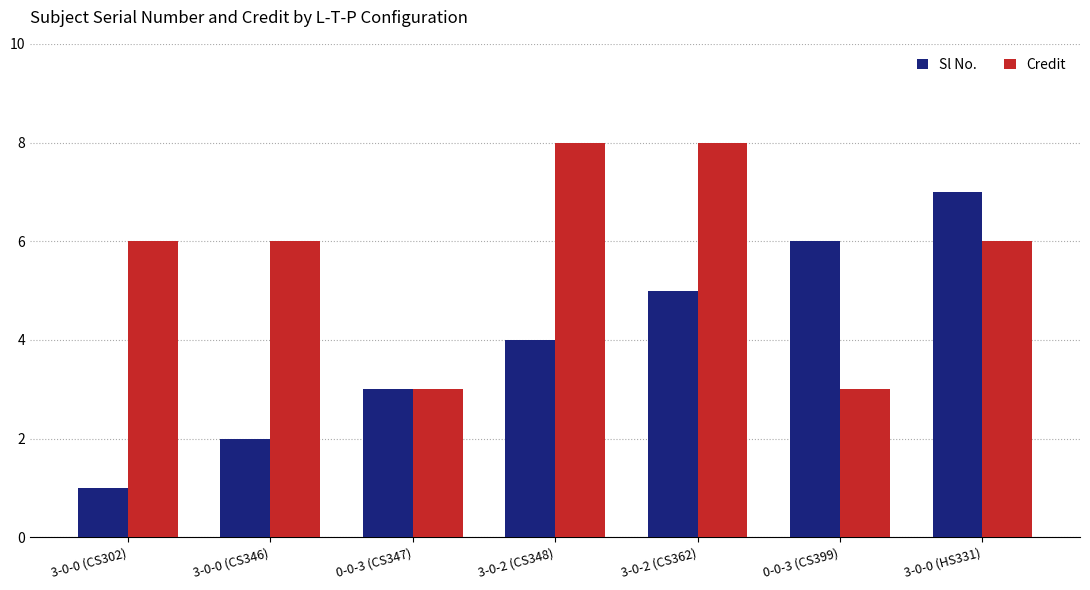

Reading left to right, transcribe all the data shown in this chart.

Sl No.: 3-0-0 (CS302)=1	3-0-0 (CS346)=2	0-0-3 (CS347)=3	3-0-2 (CS348)=4	3-0-2 (CS362)=5	0-0-3 (CS399)=6	3-0-0 (HS331)=7
Credit: 3-0-0 (CS302)=6	3-0-0 (CS346)=6	0-0-3 (CS347)=3	3-0-2 (CS348)=8	3-0-2 (CS362)=8	0-0-3 (CS399)=3	3-0-0 (HS331)=6